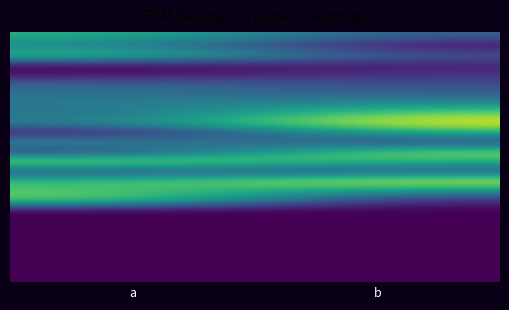

What is the difference between the highest and lowest values at b?

127